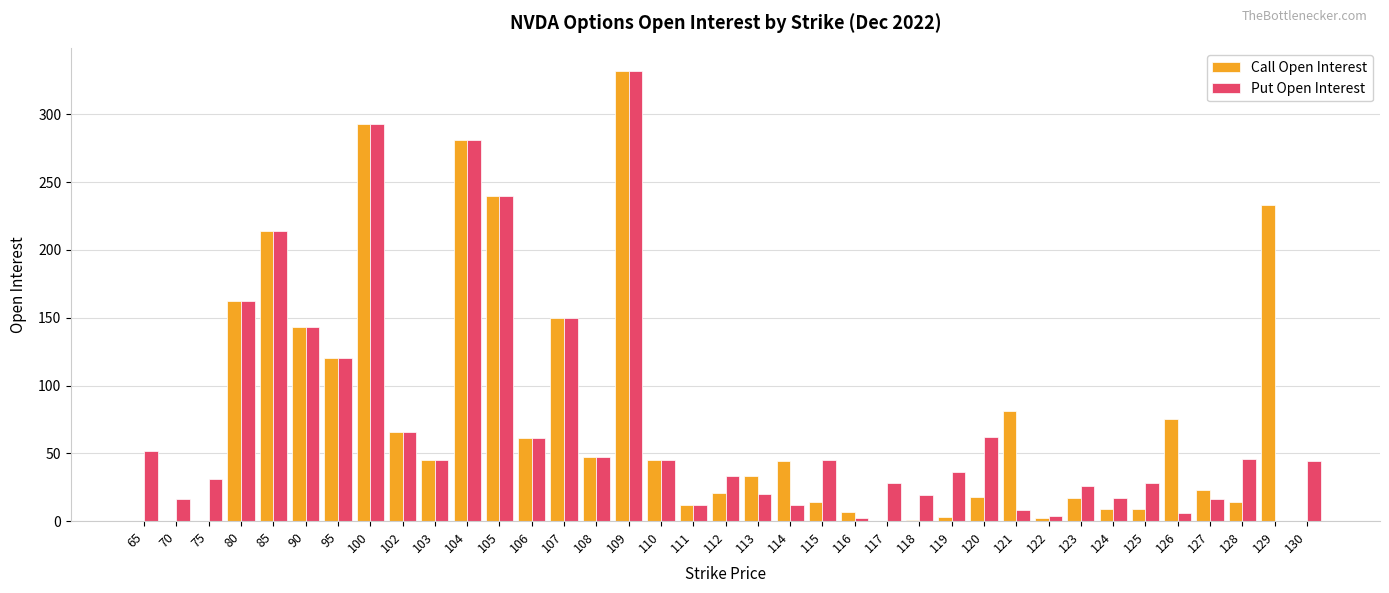

Where is Call Open Interest nearest to the value 166?

80